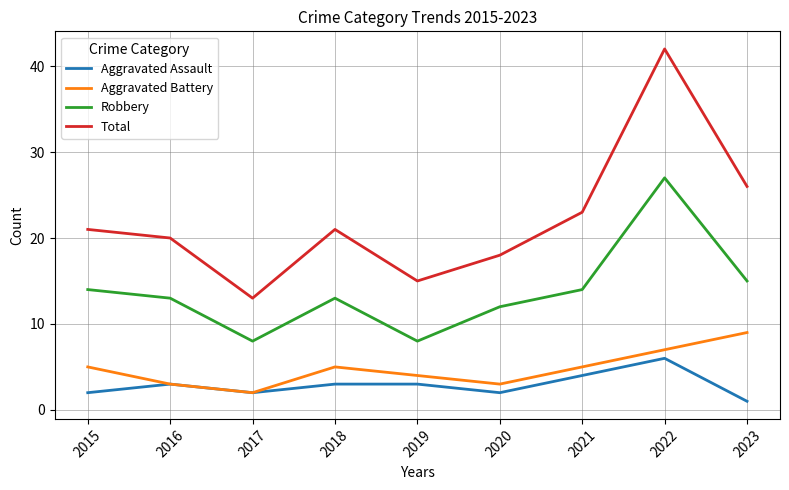

What is the difference between the highest and lowest values at 2016?

17